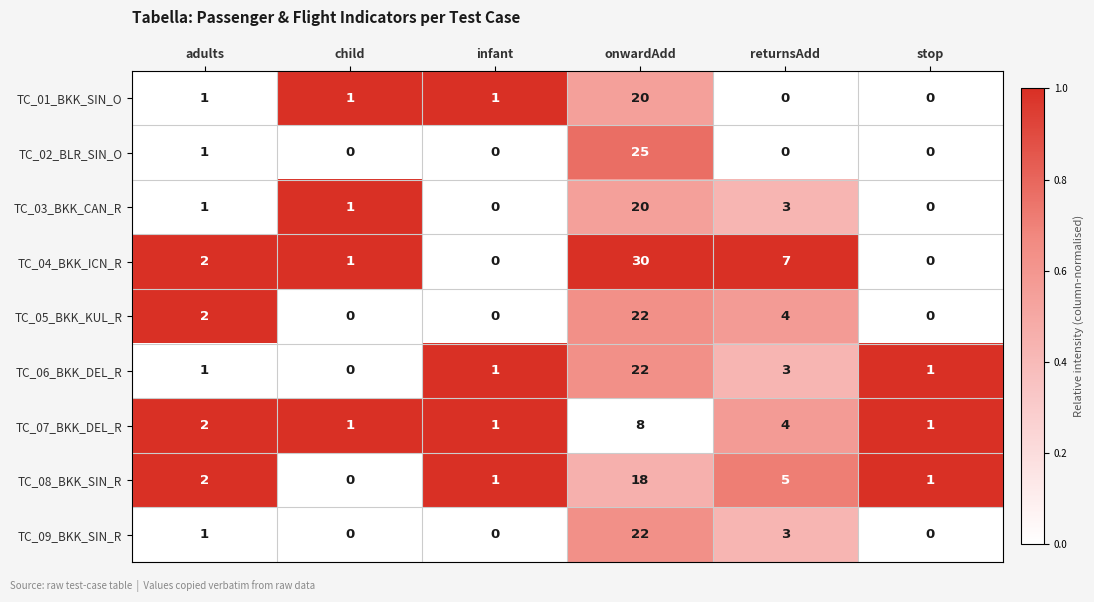

At which category does the chart reach its peak across all series?

onwardAdd